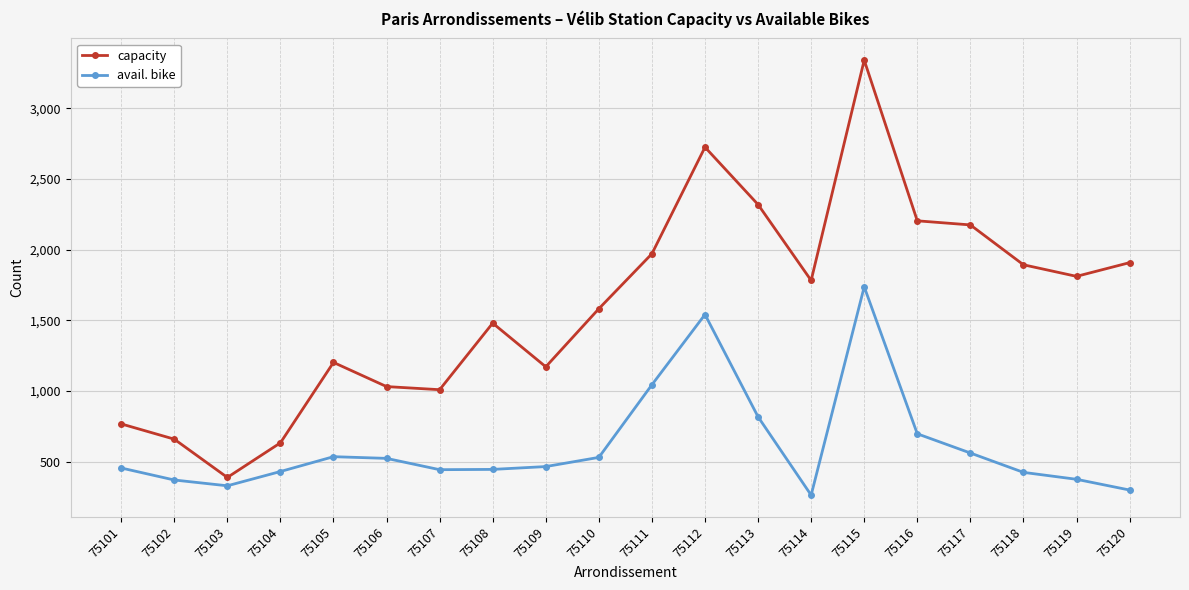

List the series in order of their overall mean, lowest first.

avail. bike, capacity